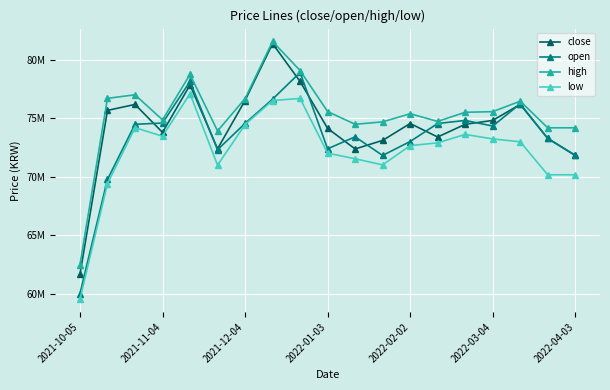

What are all the series names shown in the legend?

close, open, high, low